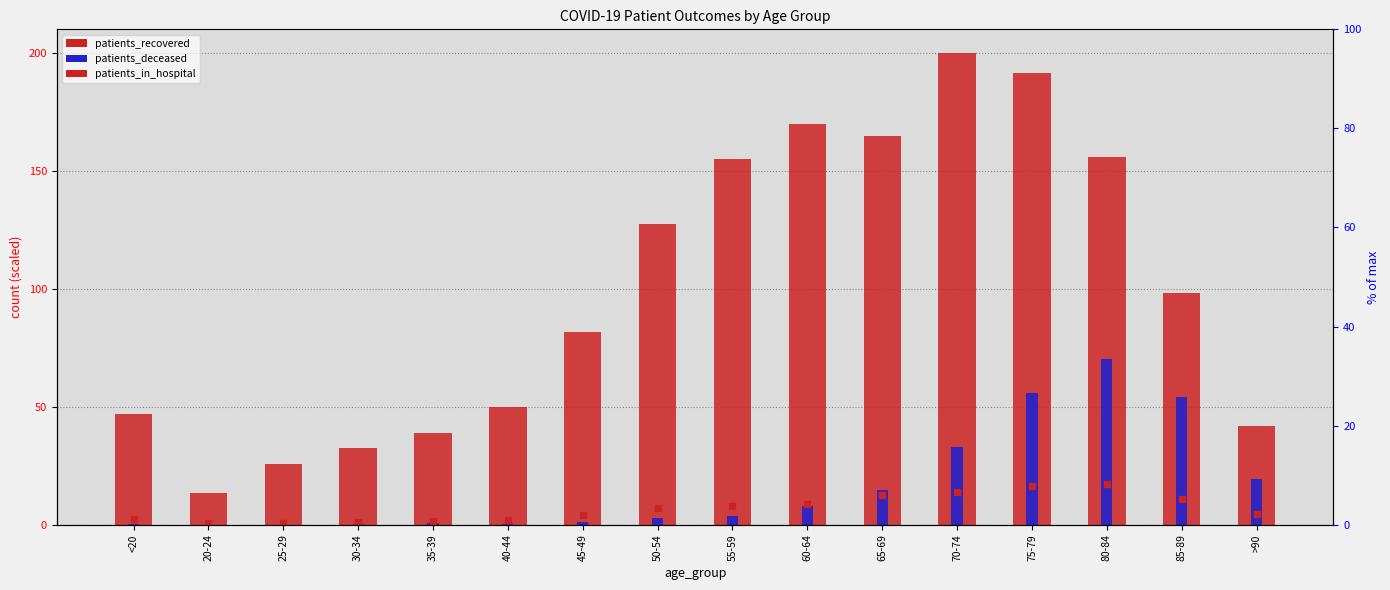

Which series has the widest spread of Y values?

patients_recovered